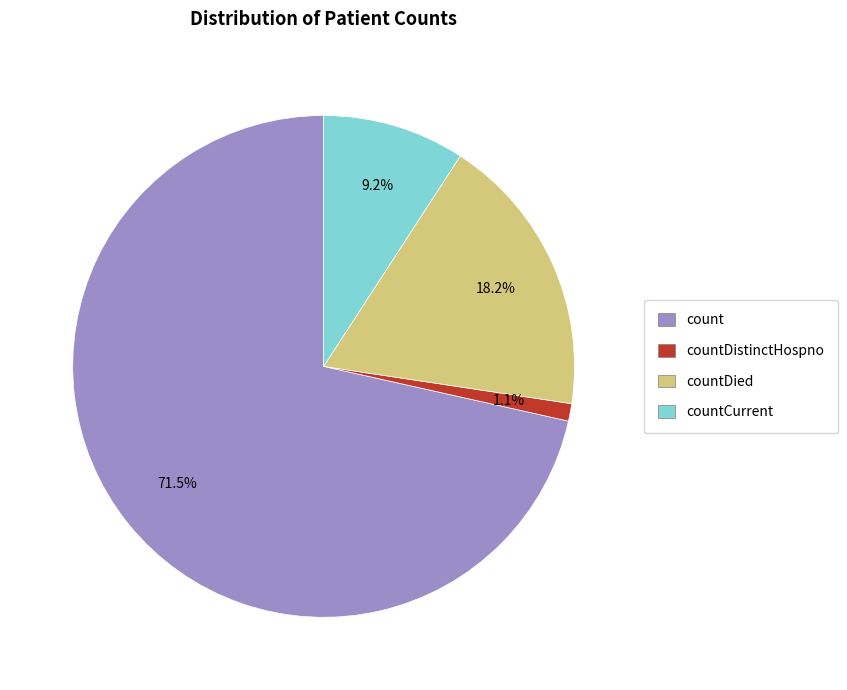

Does any single category account for the majority?

Yes